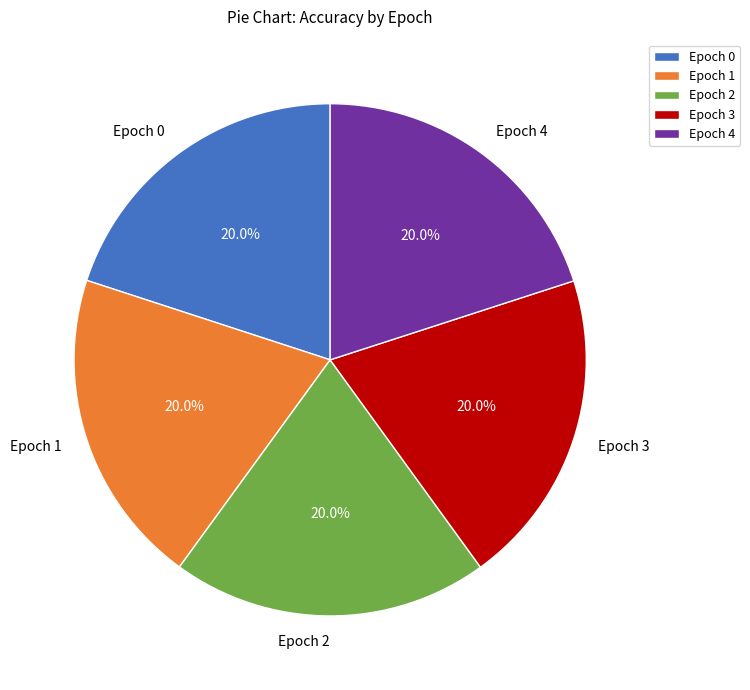

Is there a majority slice in this chart?

No